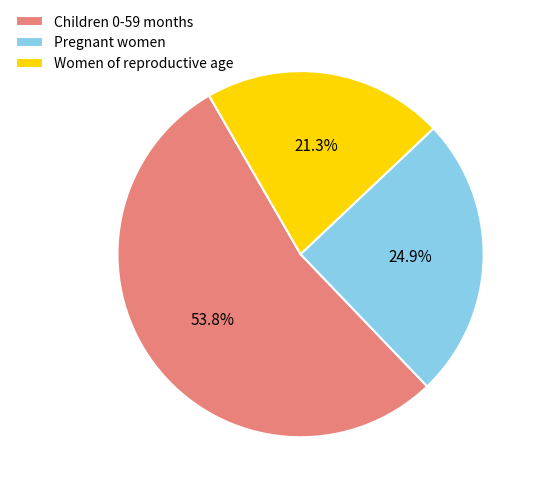

To the nearest percent, what is the combined percentage of Pregnant women and Women of reproductive age?

46%